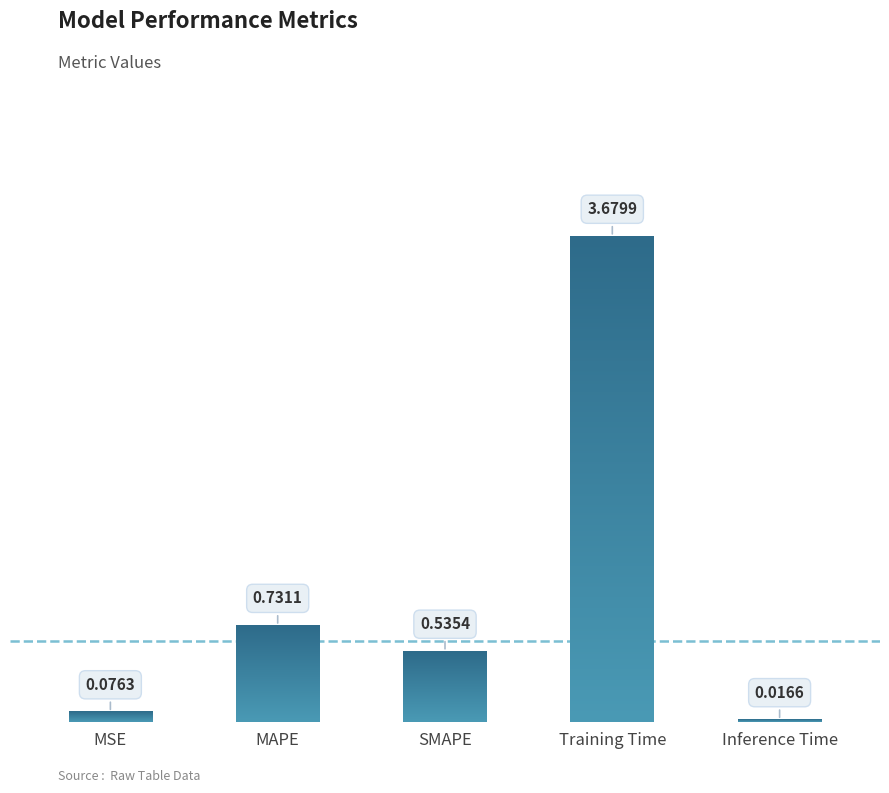

What is the difference between the values at MSE and MAPE?

0.7